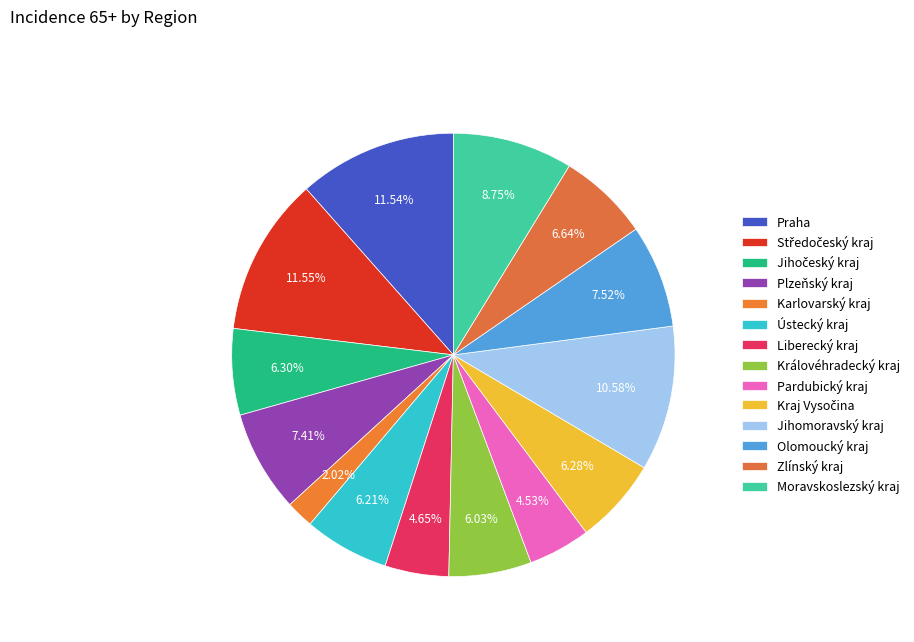

The Pardubický kraj slice represents 5% of the pie. True or false?

True